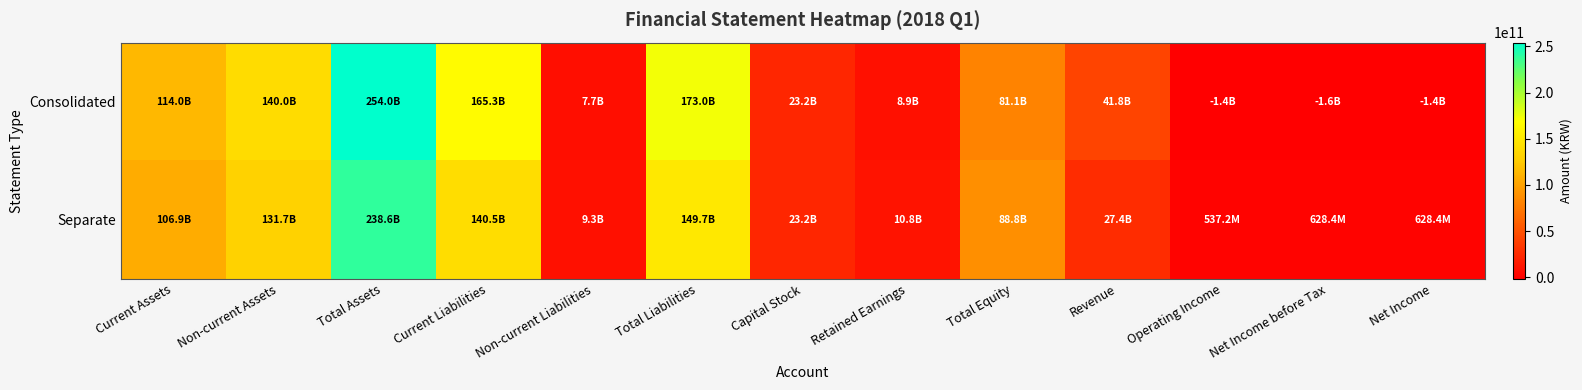

At which category is the sum across all series the highest?

Total Assets